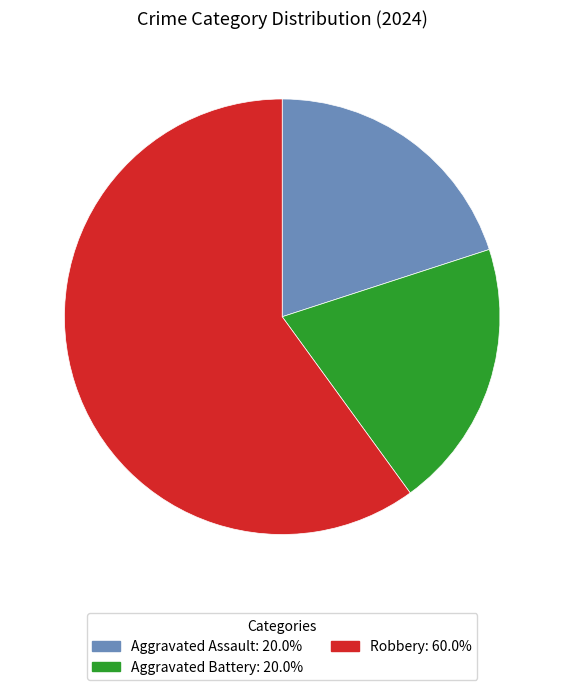

Is it true that Robbery is 47% of the pie?

False